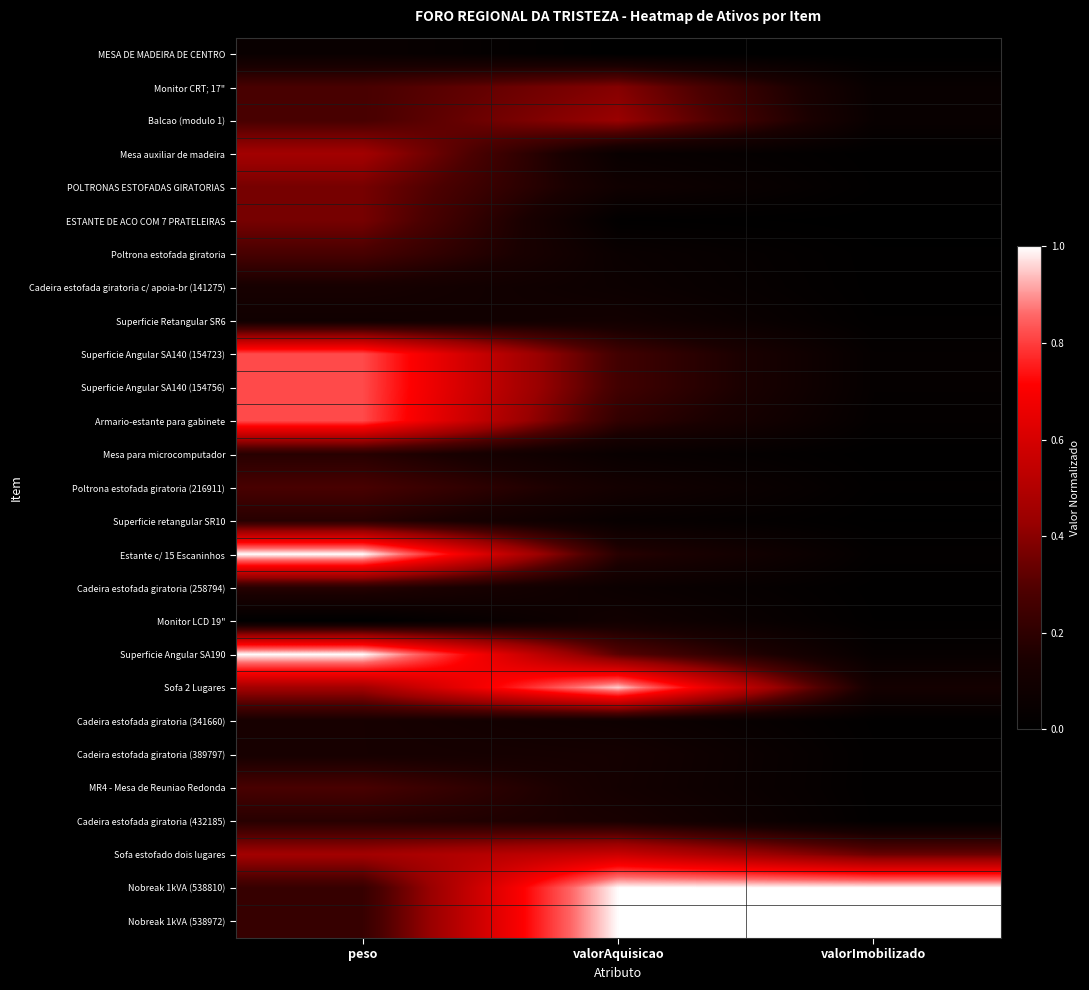

Which category has the lowest value across all series?

valorAquisicao